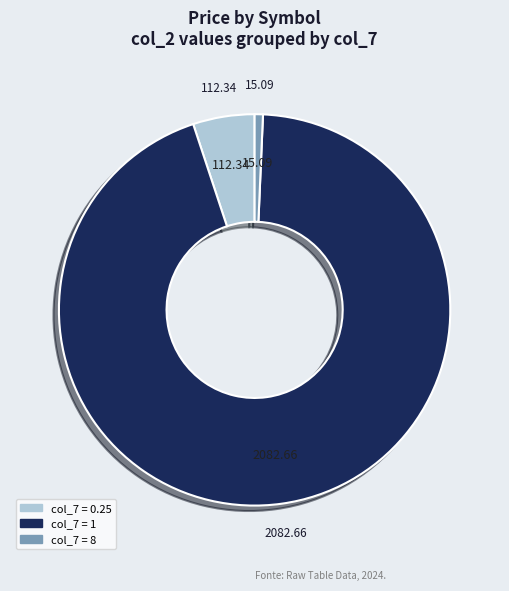

Is there any slice that represents more than half of the pie?

Yes